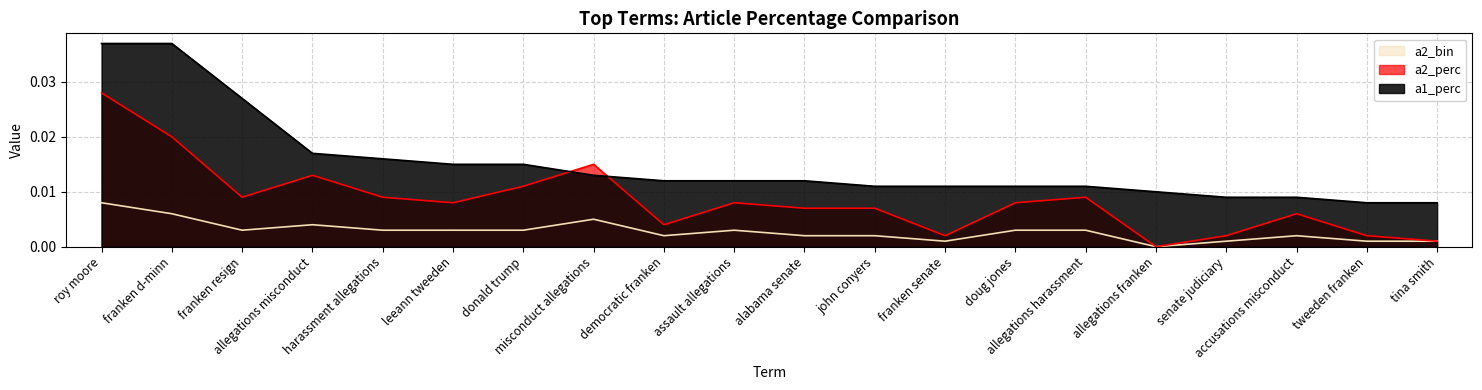

List the labels in order of a2_bin value, largest first.

roy moore, franken d-minn, misconduct allegations, allegations misconduct, franken resign, harassment allegations, leeann tweeden, donald trump, assault allegations, doug jones, allegations harassment, democratic franken, alabama senate, john conyers, accusations misconduct, franken senate, senate judiciary, tweeden franken, tina smith, allegations franken